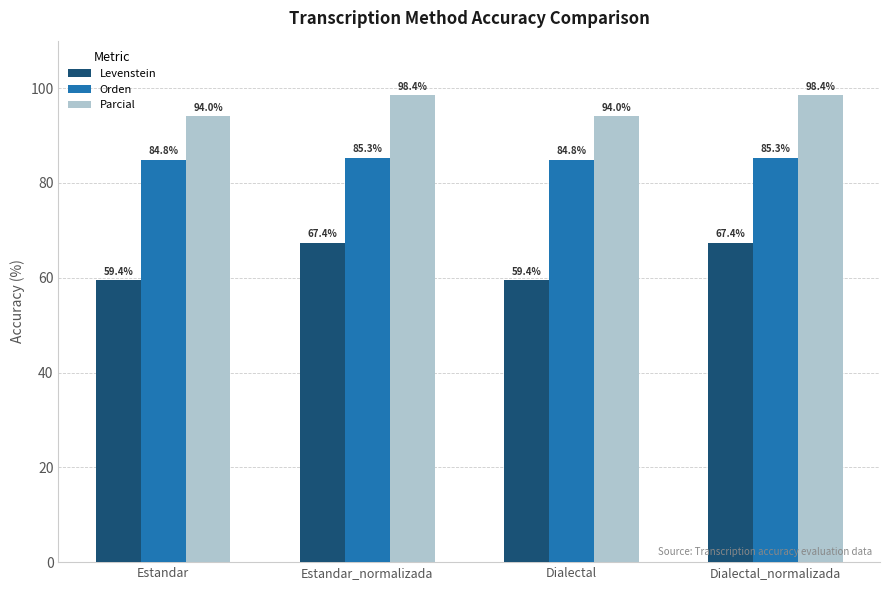

What is the greatest value displayed?

98.4